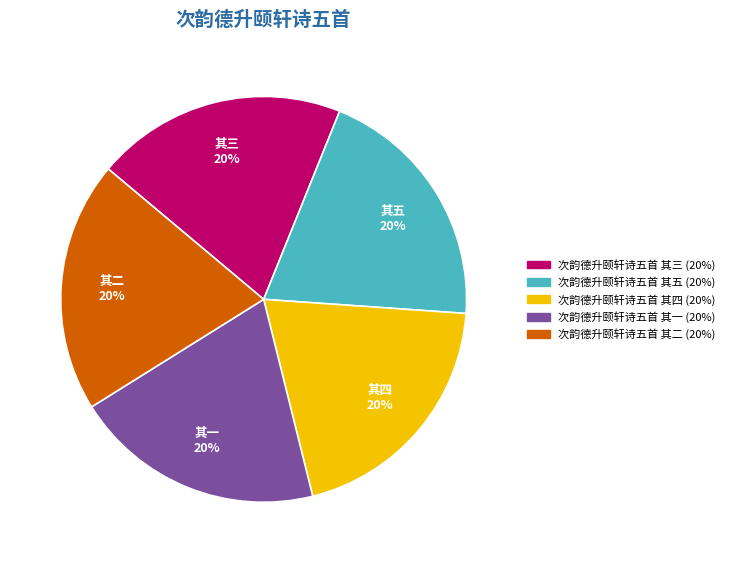

To the nearest percent, what is the average slice percentage?

20%